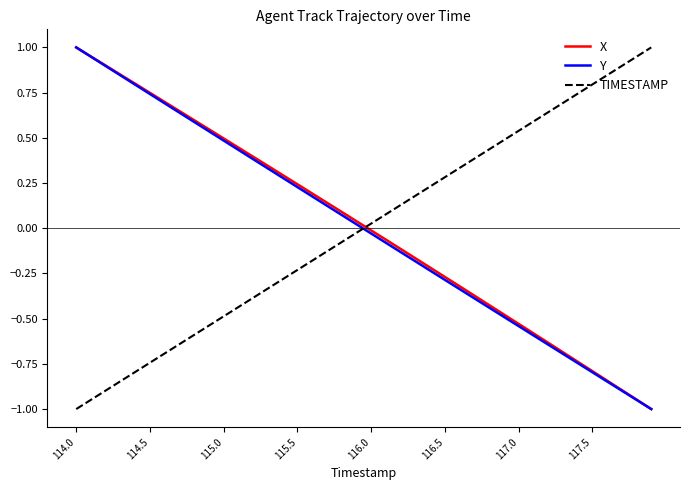

How many intersections are there between Y and TIMESTAMP?

1